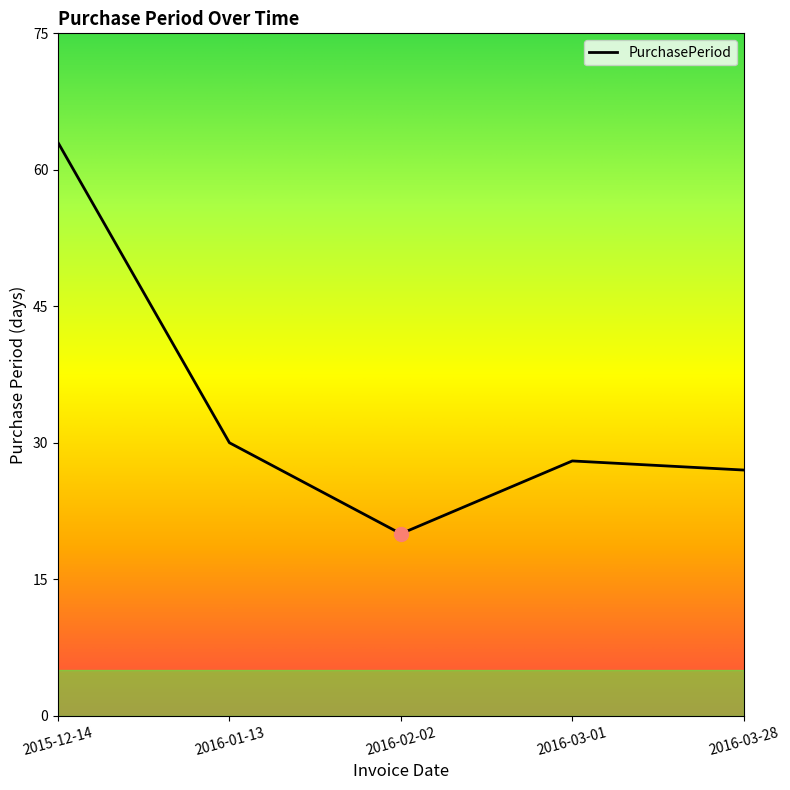

What is the maximum value shown in the chart?

63